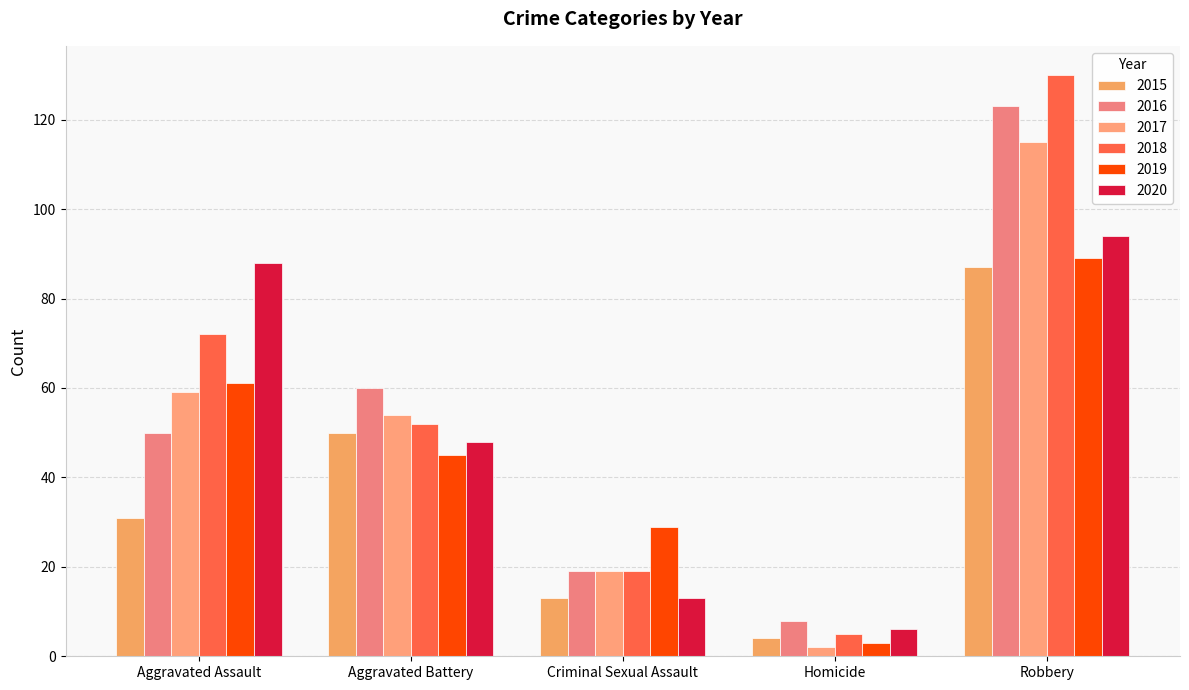

Rank the series by their maximum value, from lowest to highest.

2015, 2019, 2020, 2017, 2016, 2018